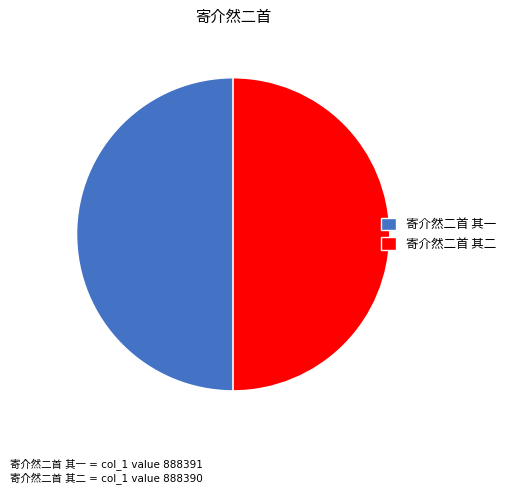

To the nearest percent, what is the average slice percentage?

50%